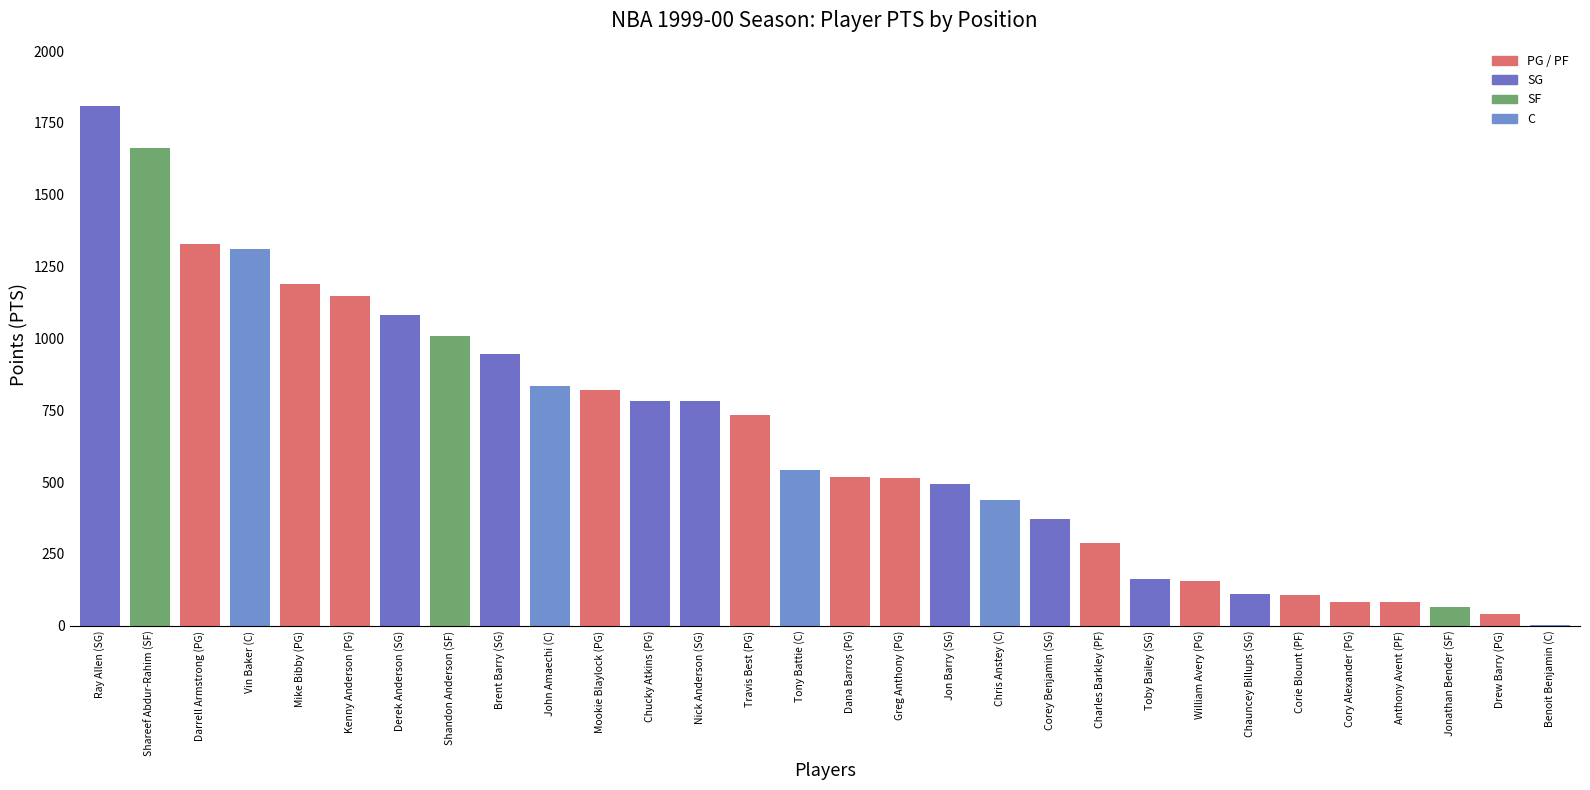

Which category has the highest value across all series?

Ray Allen (SG)